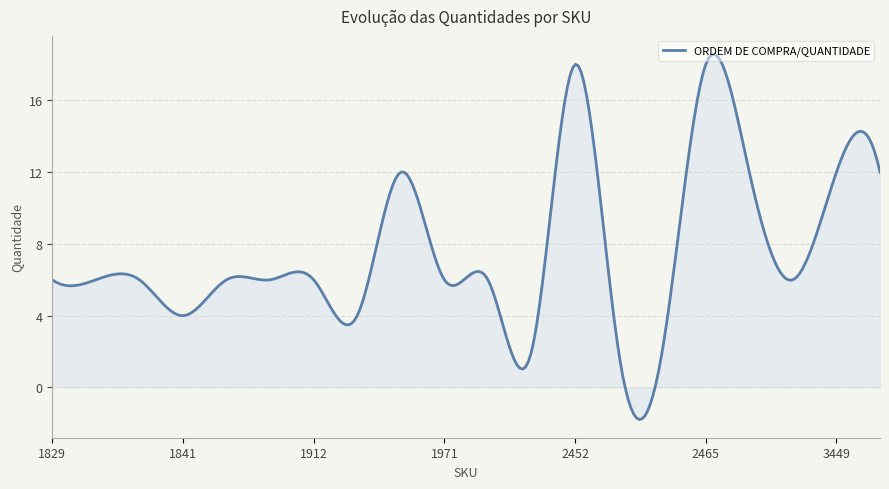

What is the difference between the maximum and minimum values?

20.4